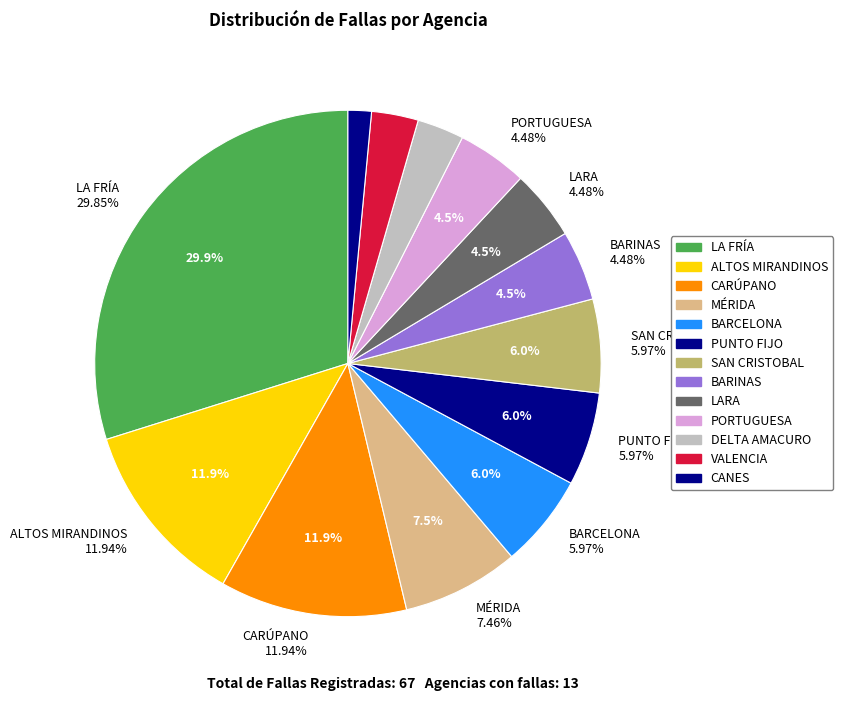

The LARA slice represents 1% of the pie. True or false?

False